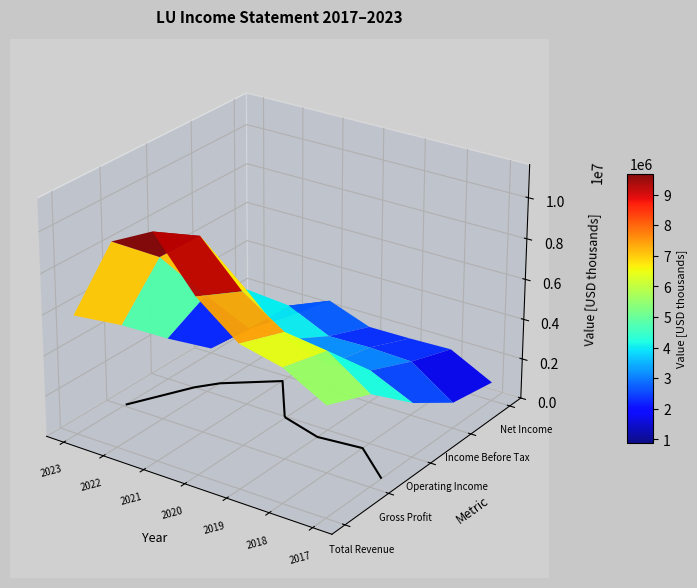

Reading right to left, list all the values displayed in this chart.

Total Revenue: 6=5383200	5=6511900	4=6997300	3=8596000	2=11042600	1=10008100	0=5878200
Gross Profit: 6=4507200	5=5937000	4=6220600	3=7558100	2=9626100	1=8035500	0=4088300
Operating Income: 6=2678800	5=3627600	4=3290600	3=3902100	2=5792100	1=4904000	0=2087100
Income Before Tax: 6=1285400	5=2711600	4=2791100	3=2743200	2=3683600	1=1886700	0=232000
Net Income: 6=916800	5=1980300	4=1914800	3=1892300	2=2645300	1=1261300	0=125100